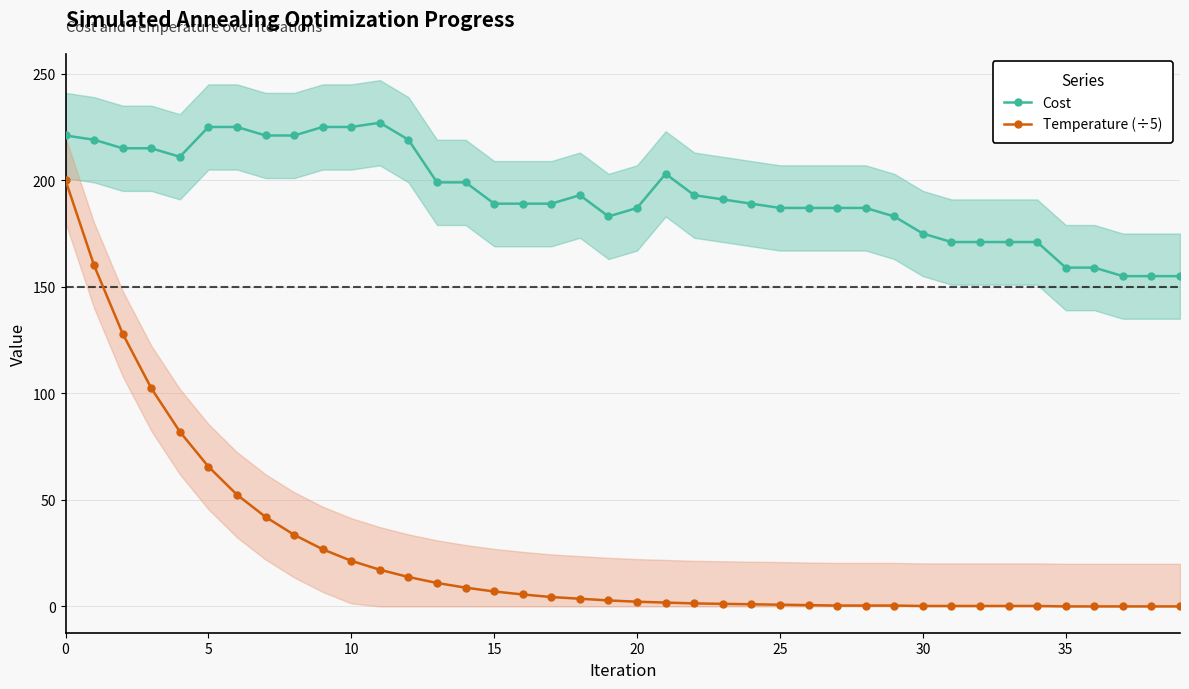

What is the total value across all series at 0?

421.0